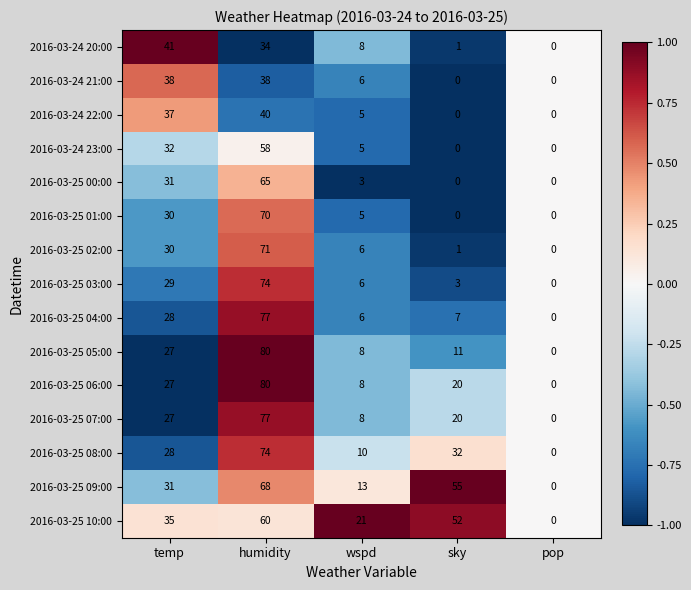

List the labels in order of 2016-03-25 07:00 value, smallest first.

pop, wspd, sky, temp, humidity